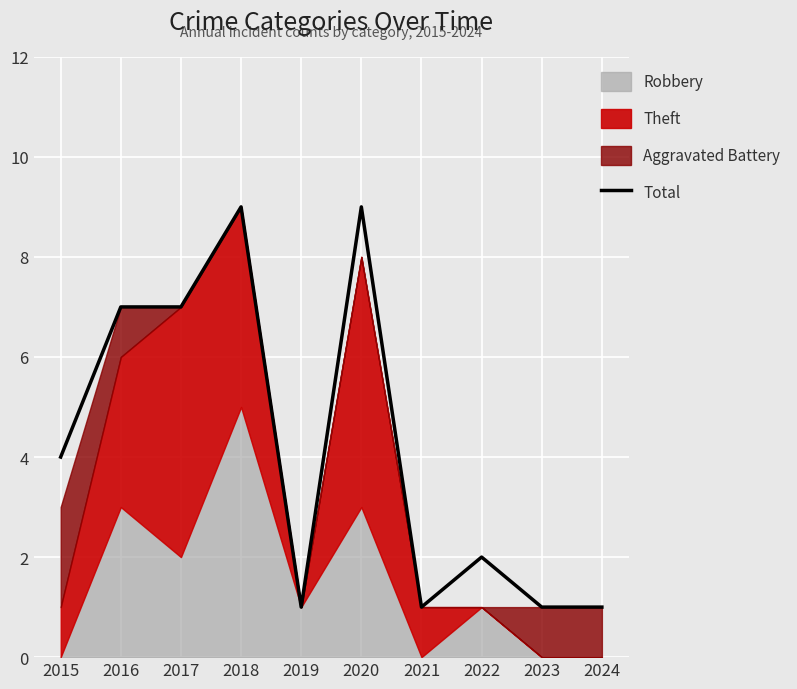

What is the value of the 2nd point from the left?

7